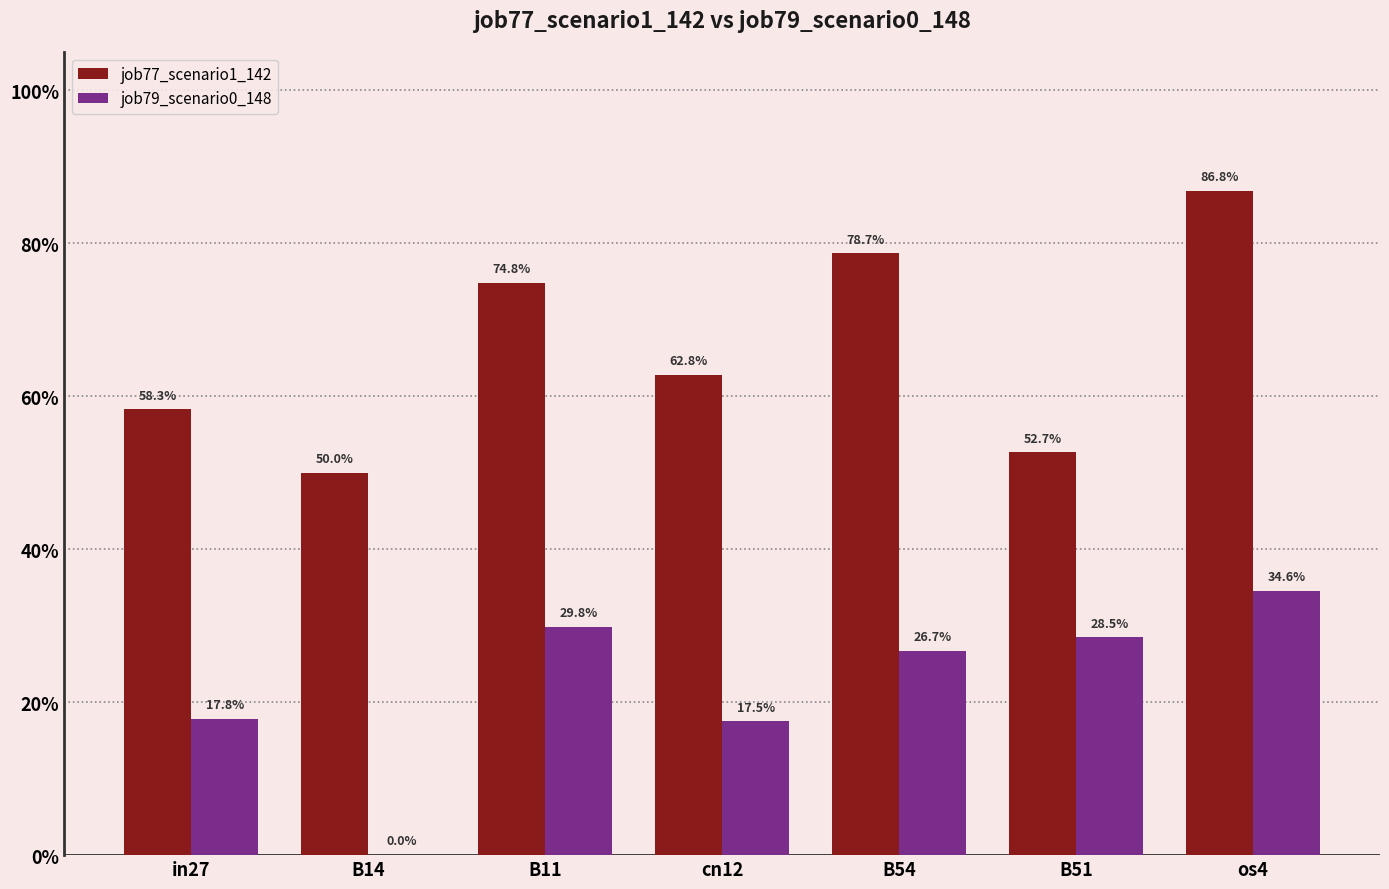

What is the approximate value of job77_scenario1_142 at os4?

0.9